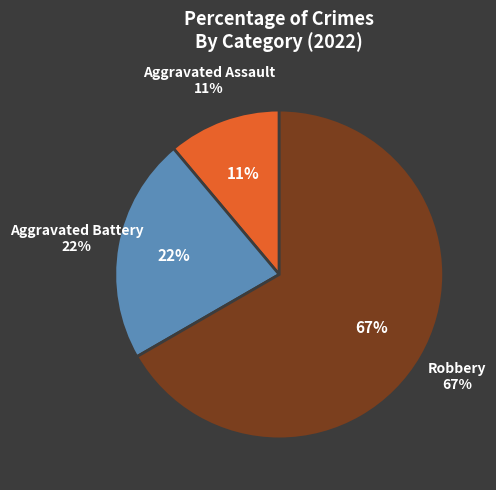

Rank the categories by value from lowest to highest.

Aggravated Assault, Aggravated Battery, Robbery